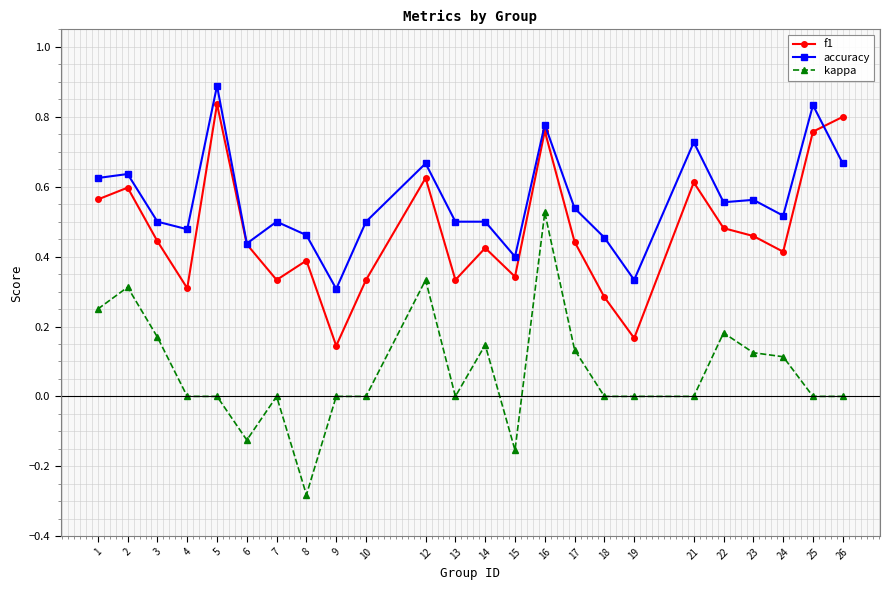

True or false: f1 has more than 0 interior local peaks.

True